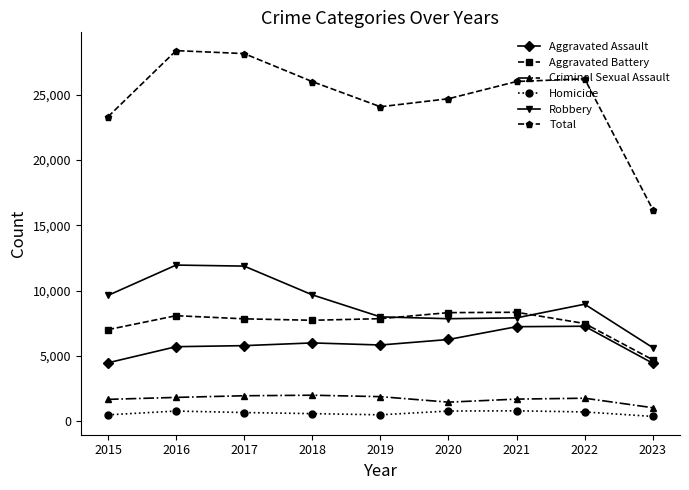

What is the value of the Robbery point at the 6th from the left?

7855